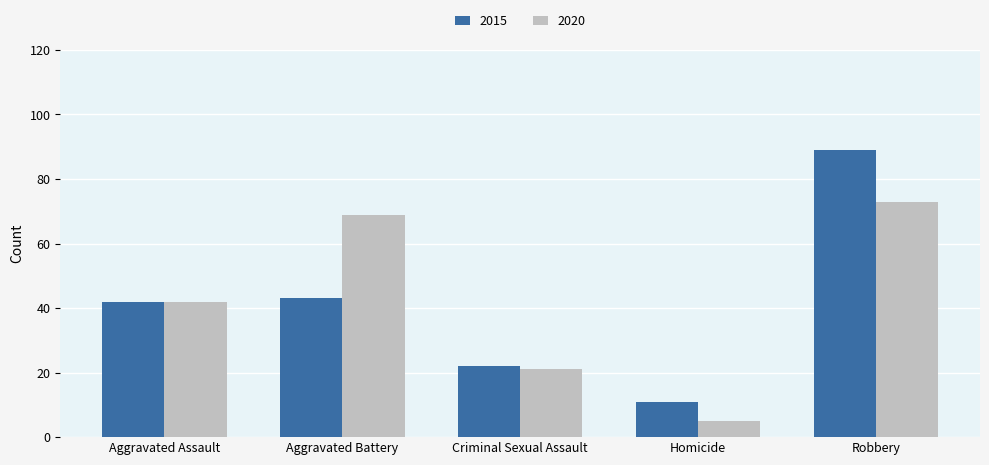

At how many categories does at least one series exceed 56?

2